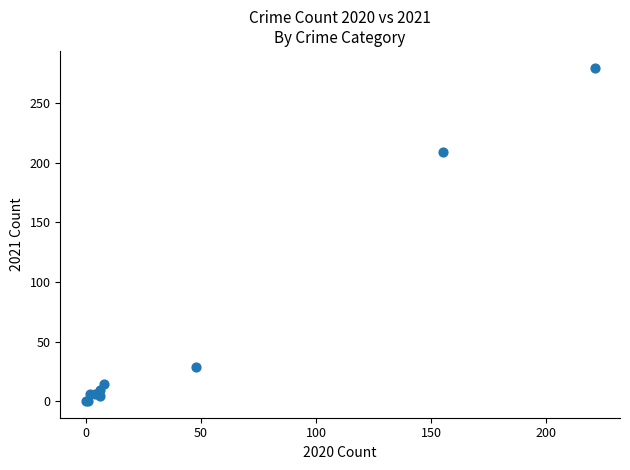

What Y value in the scatter plot is closest to 140?

209